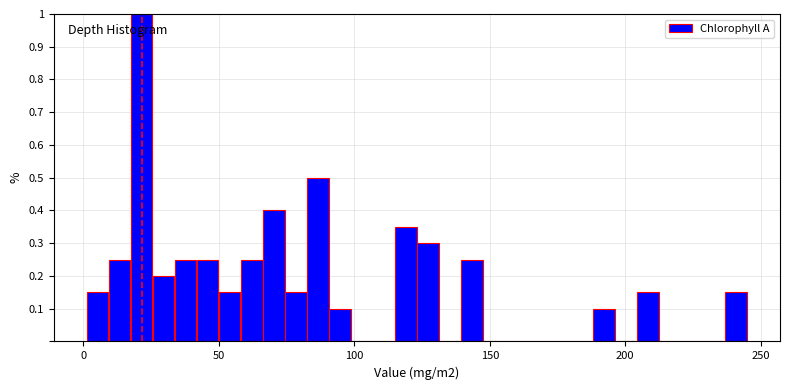

Read against the x-axis, roughly where is the centre of the tallest bar?

20